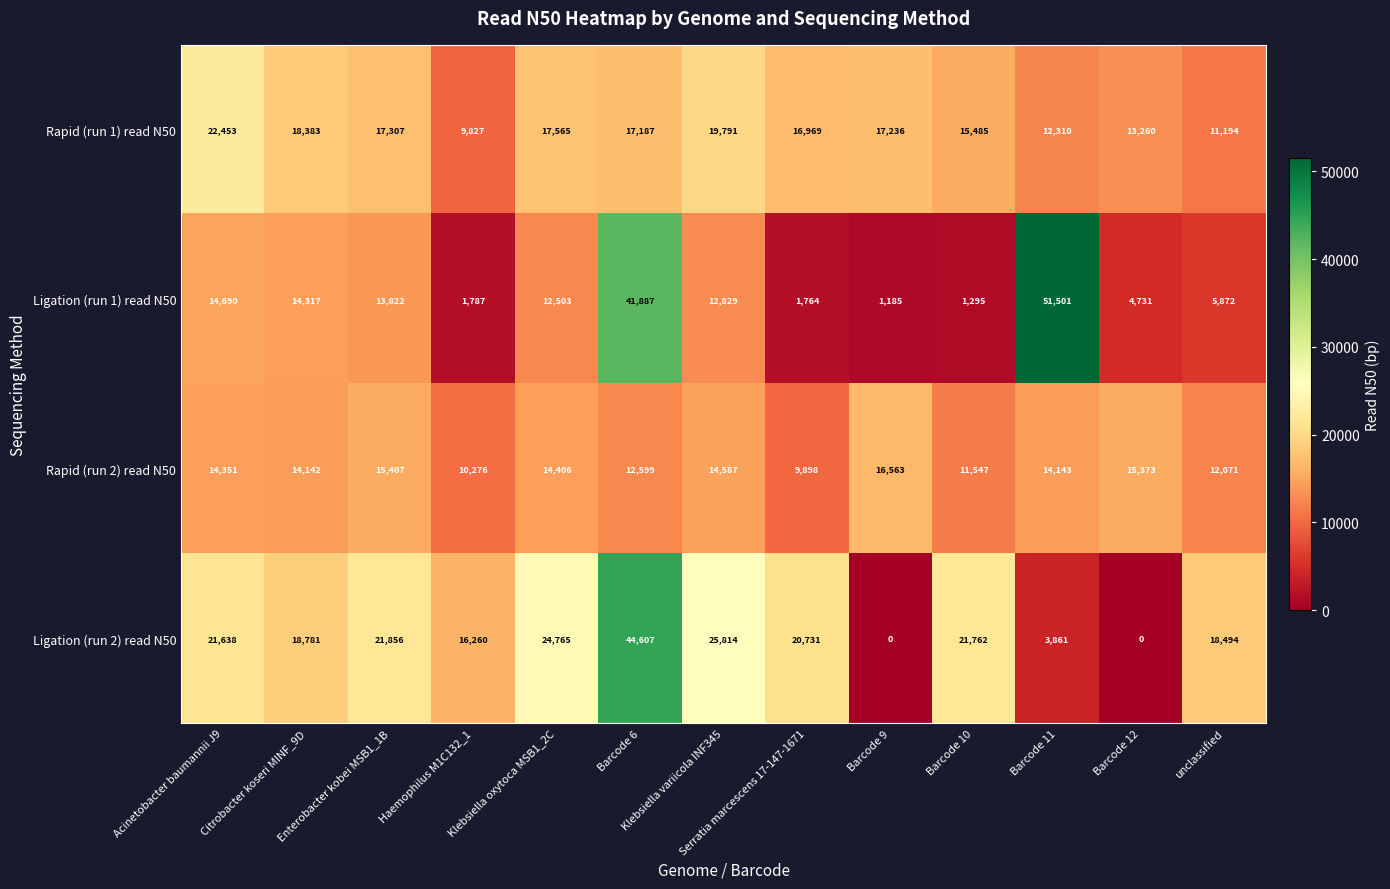

What is the total value across all series at Barcode 9?

34984